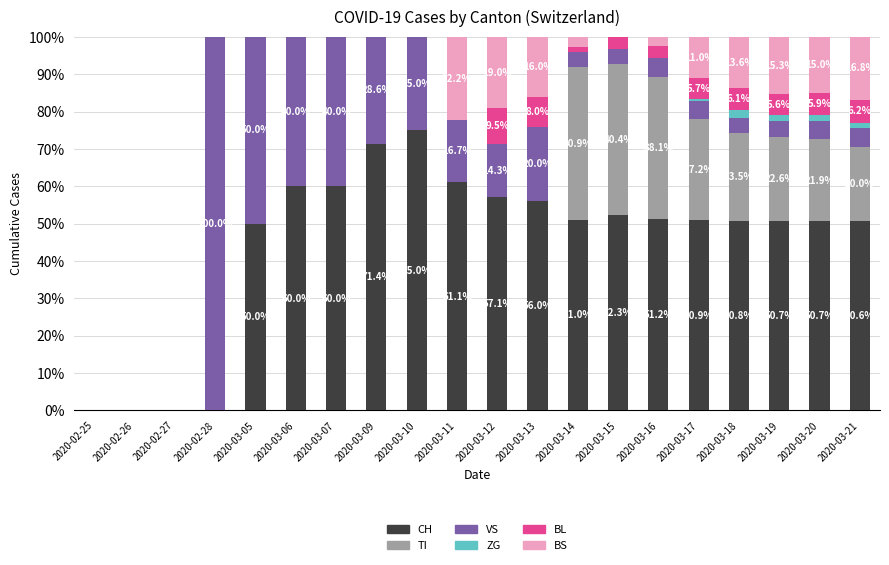

What is the total value across all series at 2020-03-11?

100.0